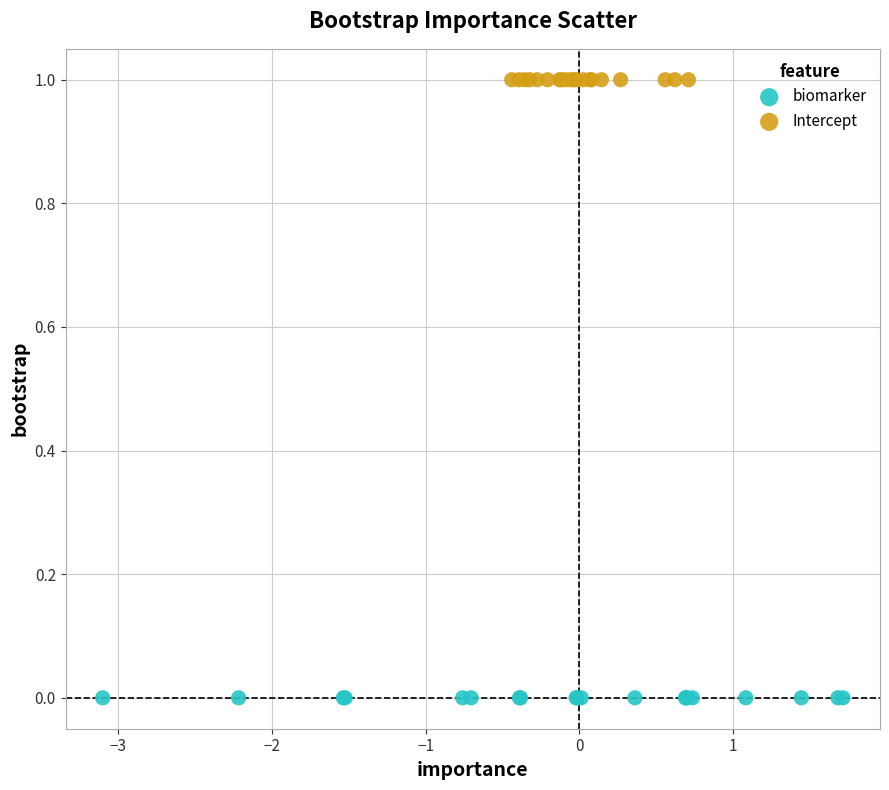

What are all the series names shown in the legend?

biomarker, Intercept